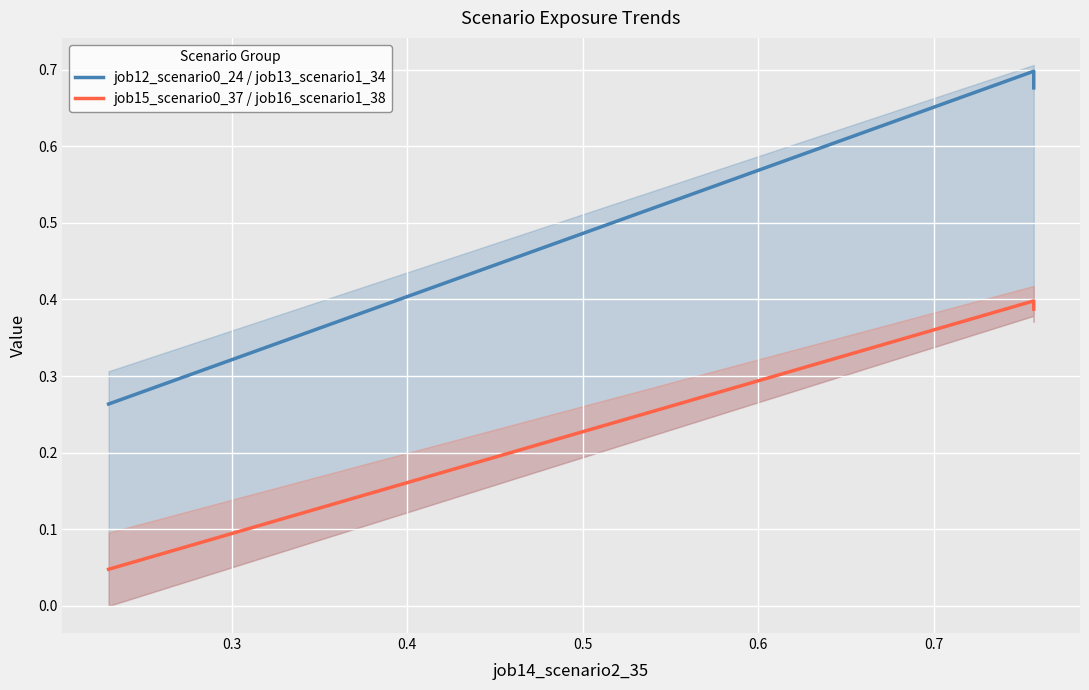

Is this an area chart (filled region under the line)?

No